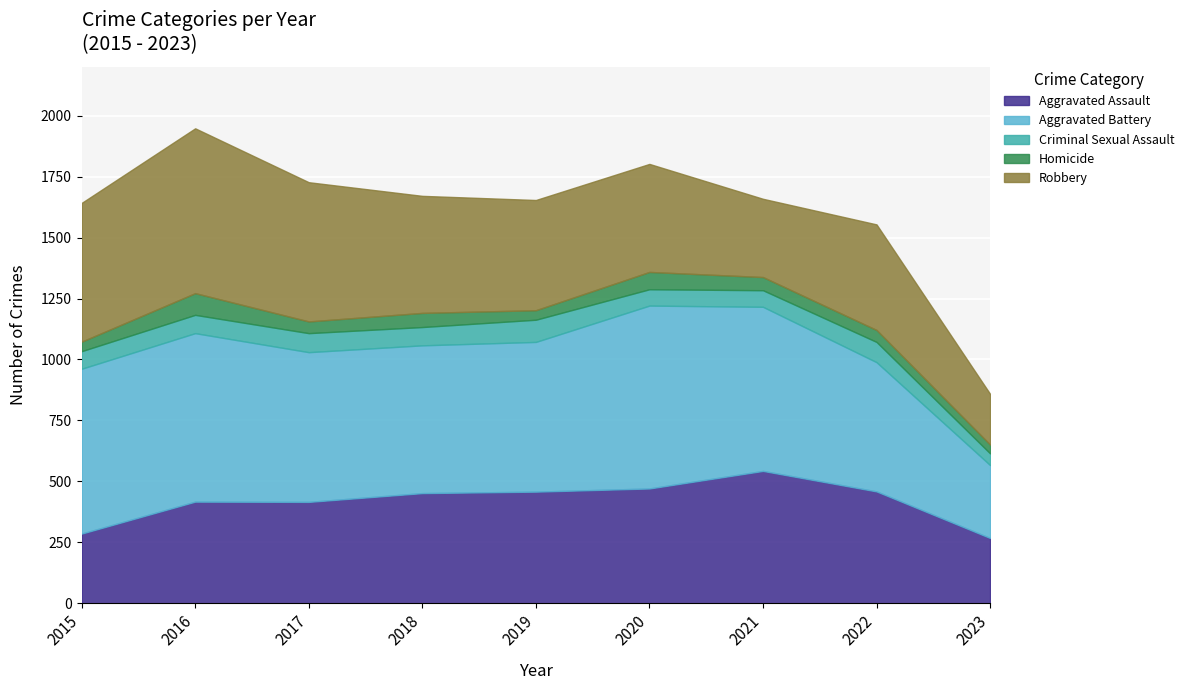

Read the Criminal Sexual Assault value at 2020.

67